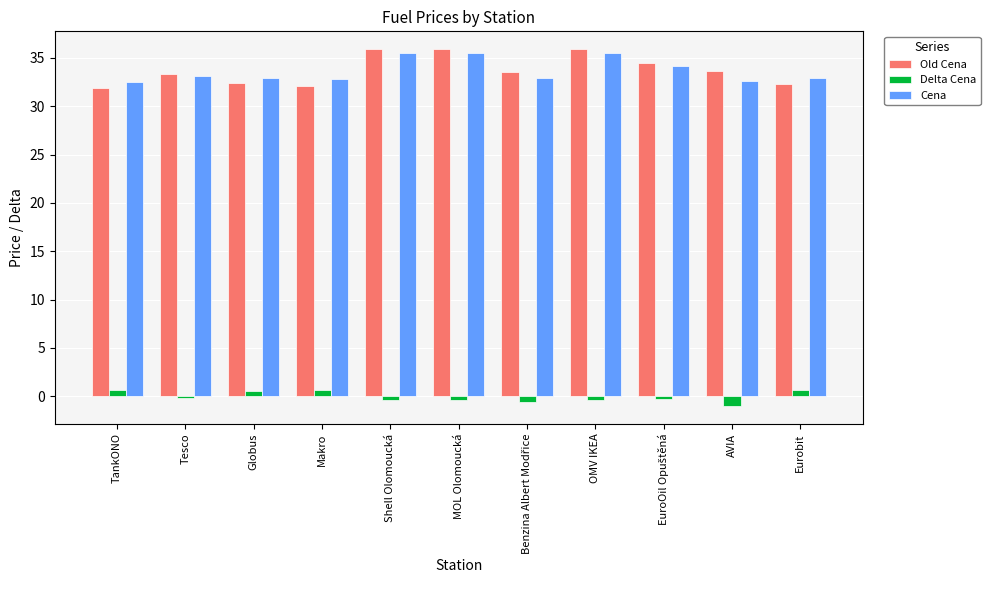

Is it true that Old Cena equals 56.6 at Globus?

False